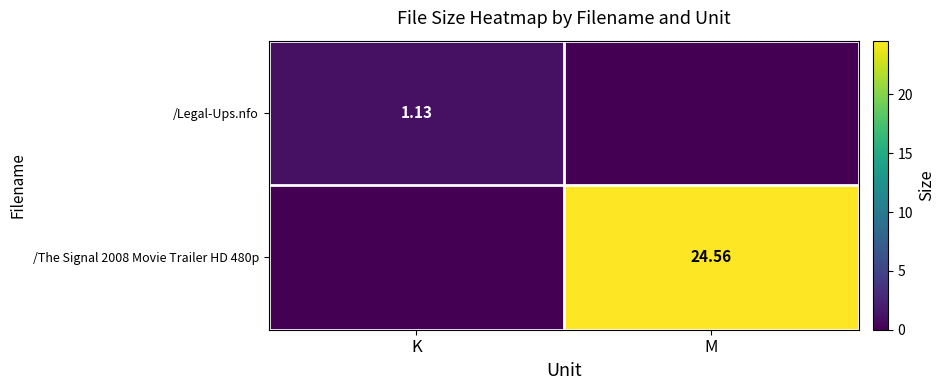

Is the value of /The Signal 2008 Movie Trailer HD 480p at K greater than the value of /Legal-Ups.nfo at K?

No